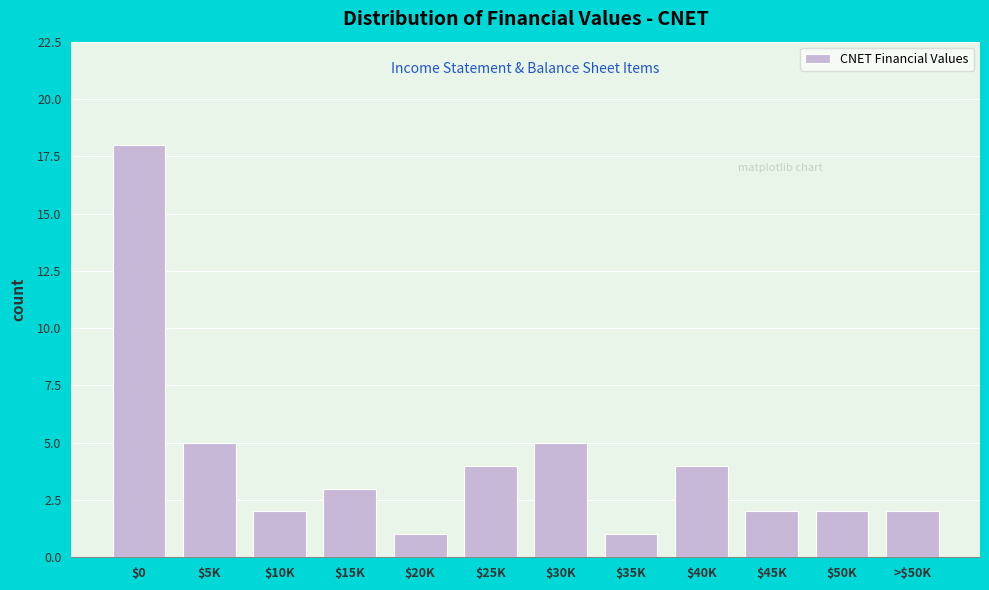

Reading left to right, extract all data points from this chart.

18	5	2	3	1	4	5	1	4	2	2	2